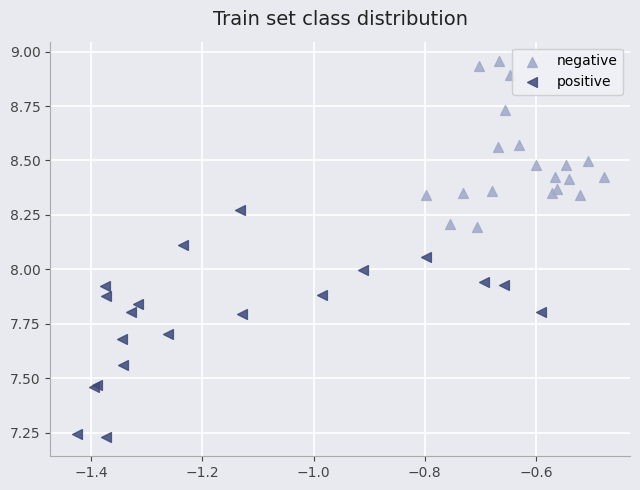

Which series reaches the maximum Y coordinate?

negative